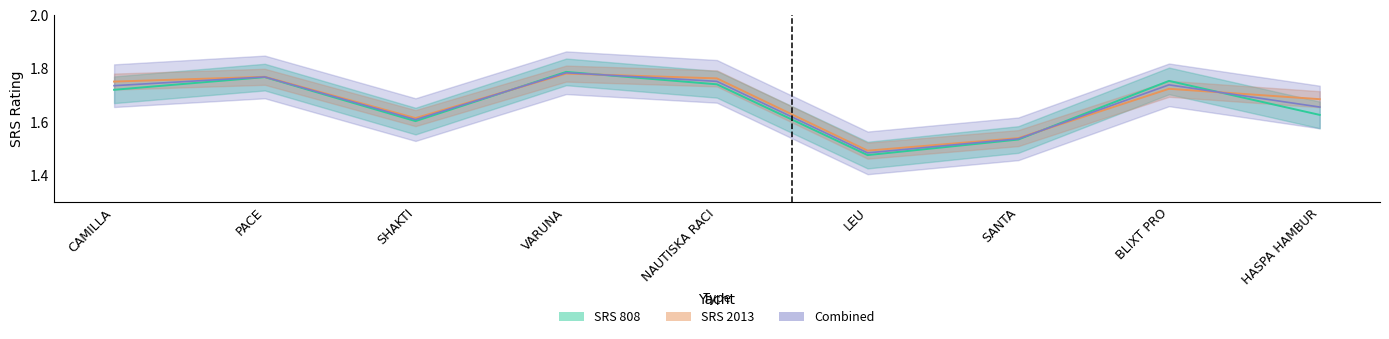

Where is SRS2013 nearest to the value 1?

LEU